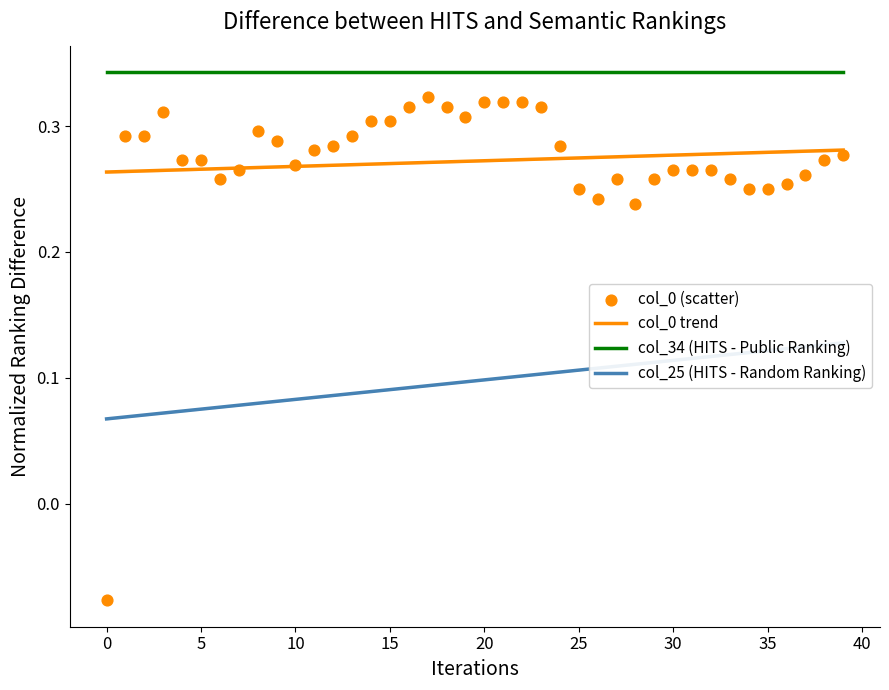

Which series reaches the minimum Y coordinate?

col_0 (scatter)